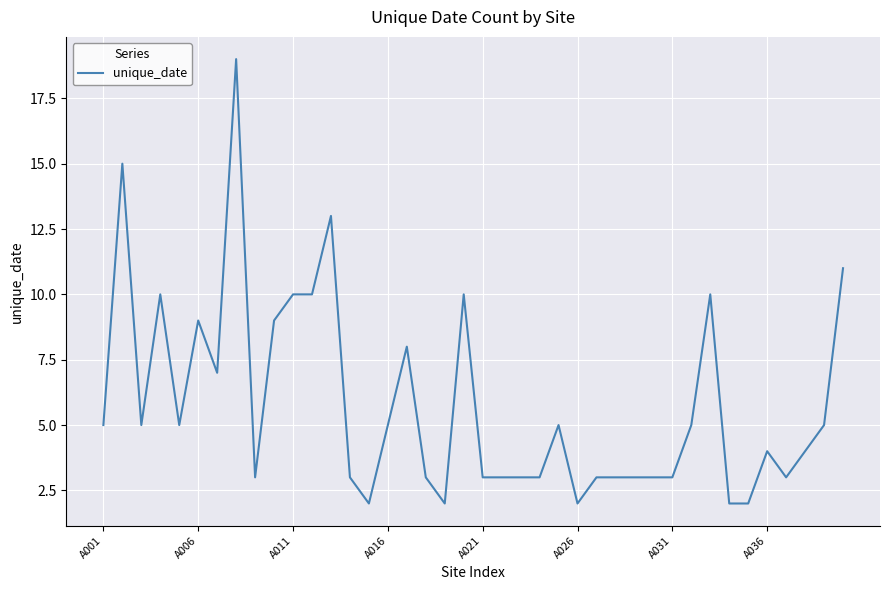

The chart shows a value of 13 at A006. True or false?

False